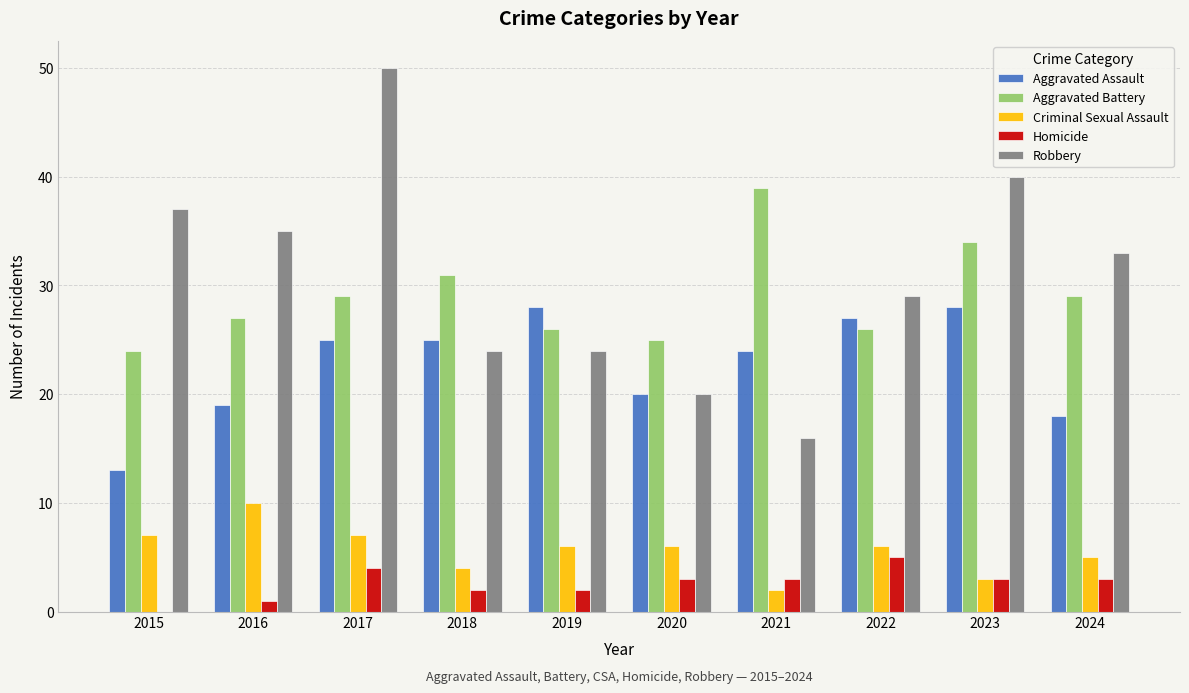

What is the maximum value for Criminal Sexual Assault?

10